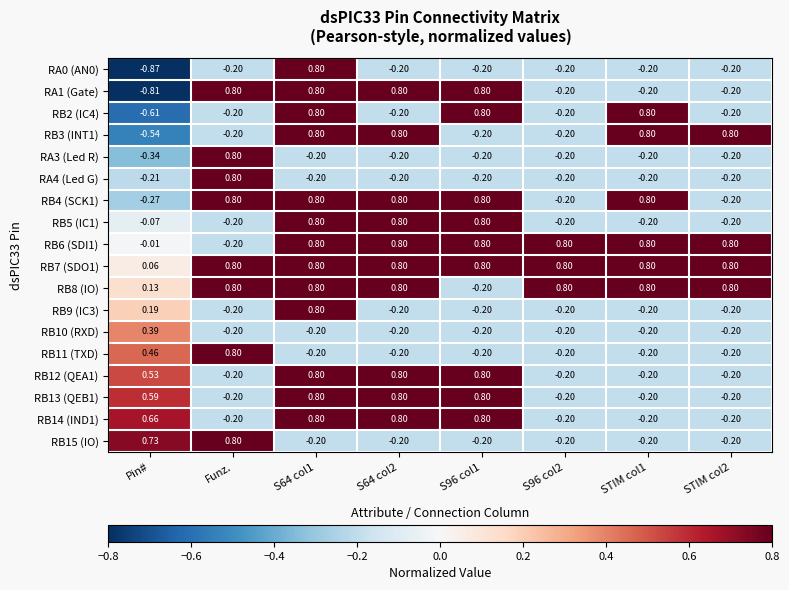

At which label does RA4 (Led G) reach its minimum?

Pin#